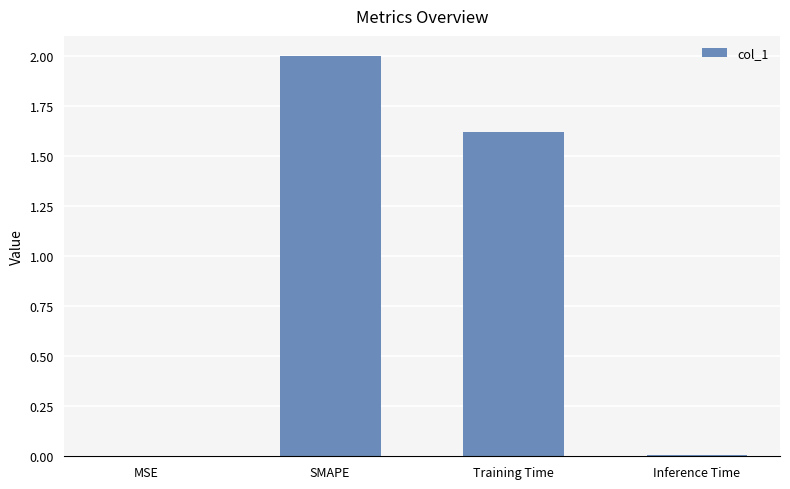

At which label does the data first exceed 1?

SMAPE